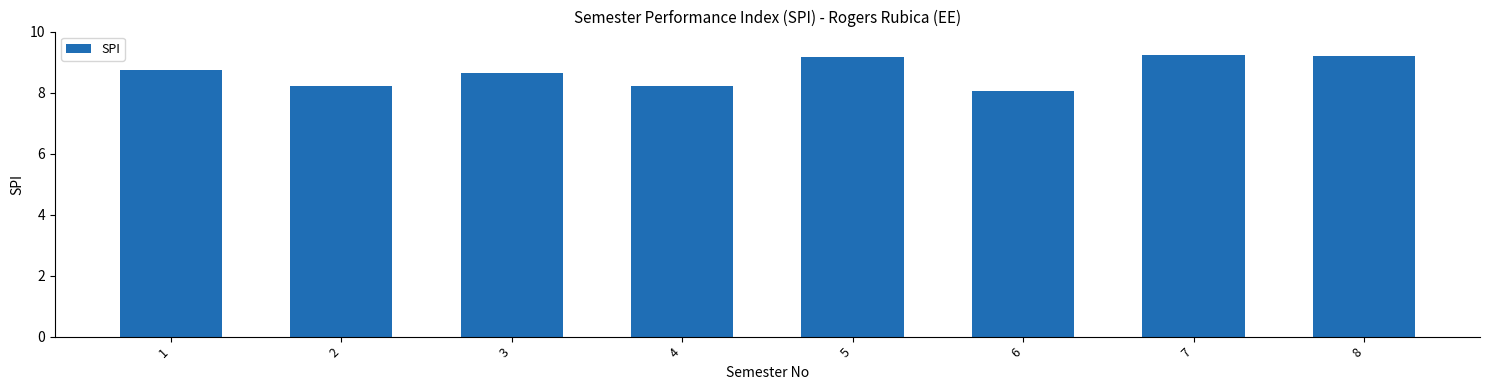

Between 4 and 6, which is larger?

4